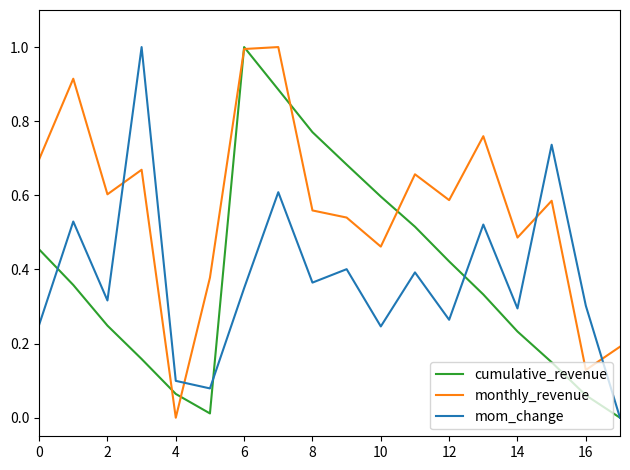

True or false: mom_change and monthly_revenue cross at least once.

True